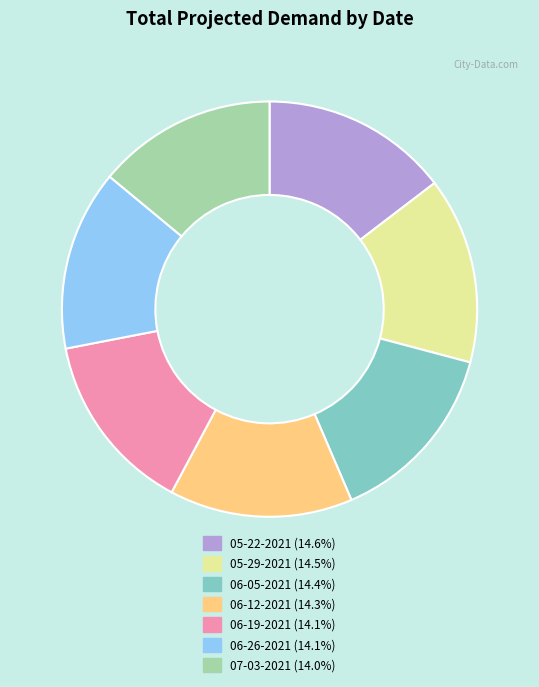

Combined, do 06-19-2021 and 06-26-2021 account for over 50%?

No